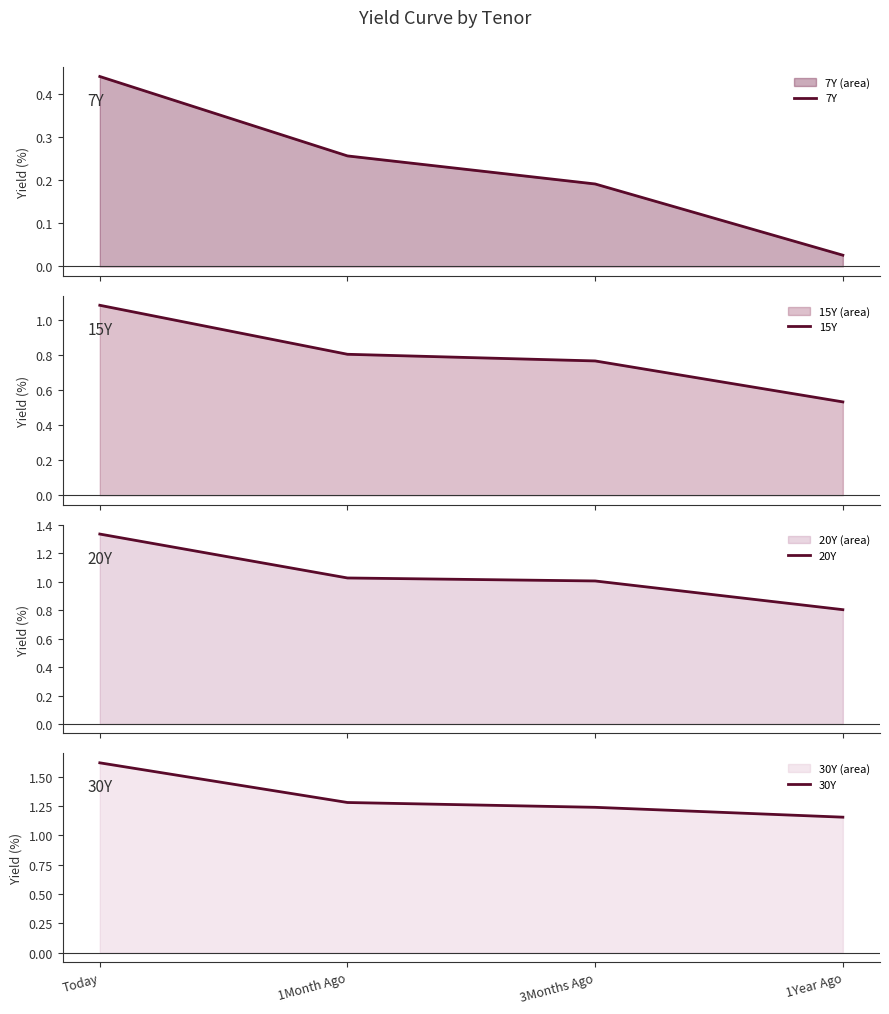

How many data points does each series have?

4